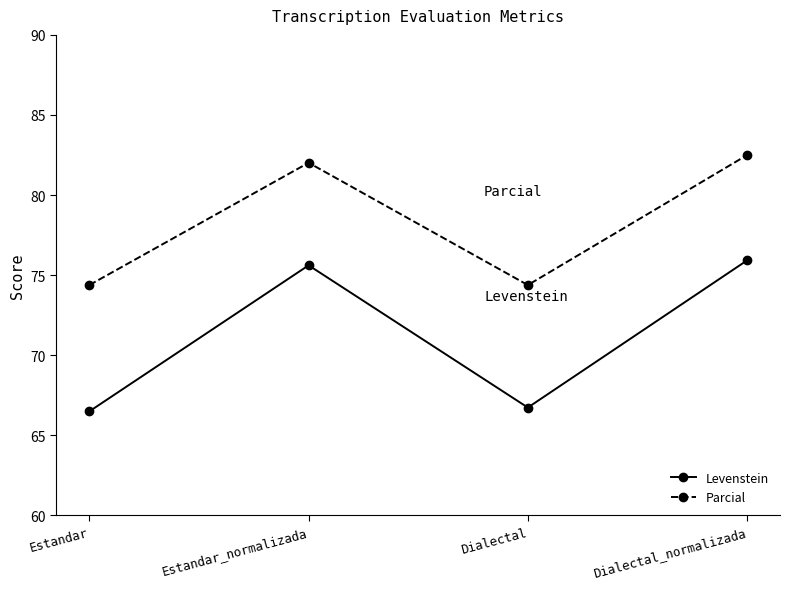

True or false: Levenstein and Parcial cross at least once.

False